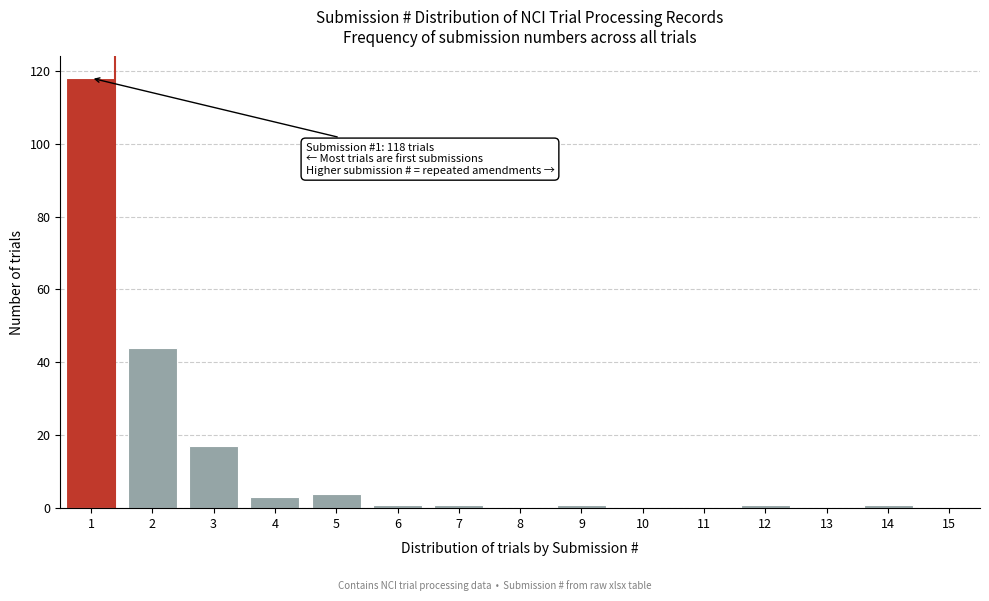

Reading left to right, transcribe all the data shown in this chart.

1=118	2=44	3=17	4=3	5=4	6=1	7=1	8=0	9=1	10=0	11=0	12=1	13=0	14=1	15=0